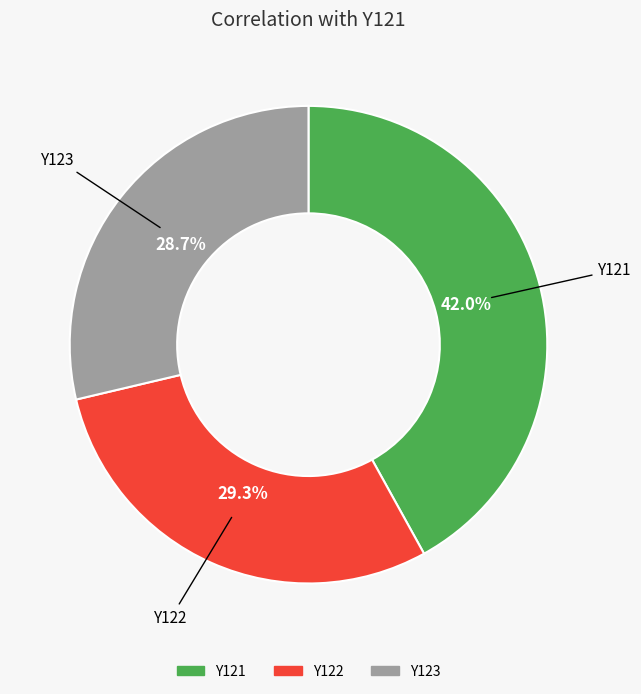

To the nearest percent, what portion does Y122 represent?

29%